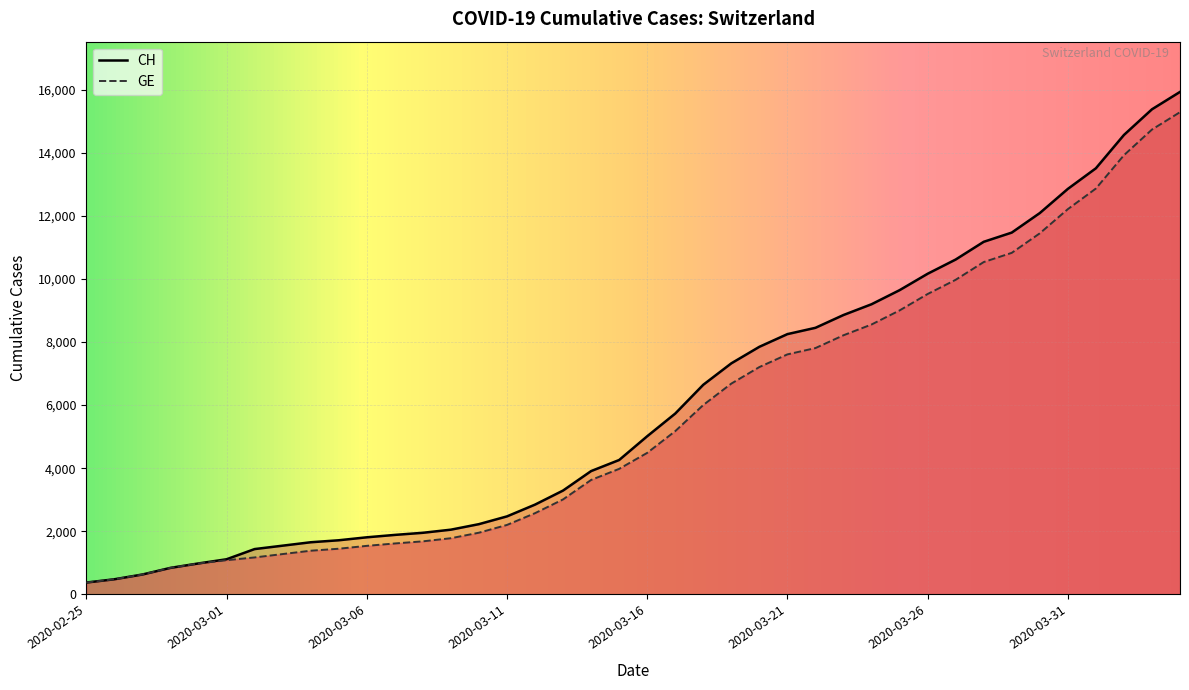

How many data points in GE are less than 4485?

20